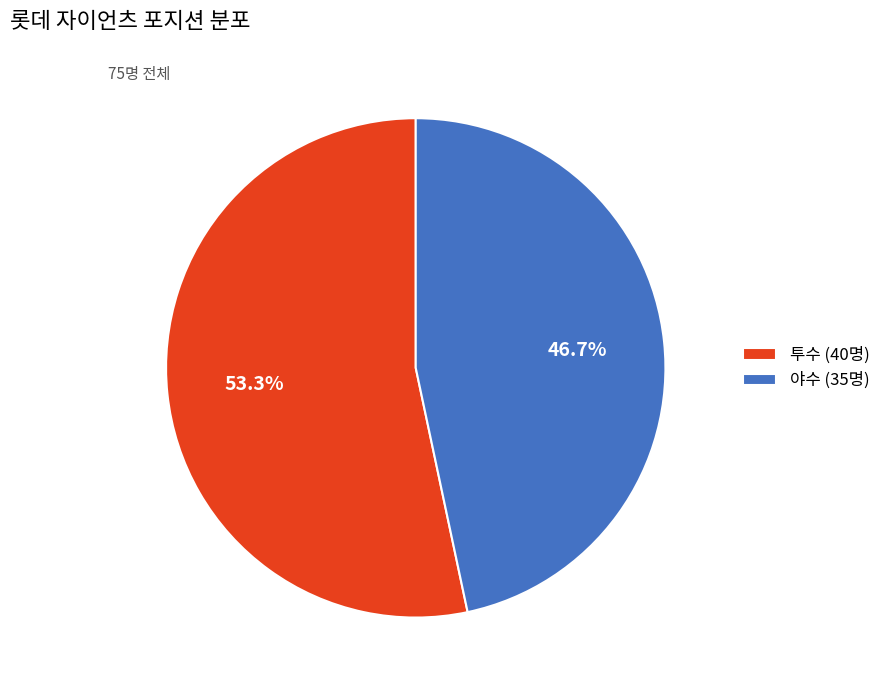

What is the ratio of the value at 투수 to the value at 야수?

1.1